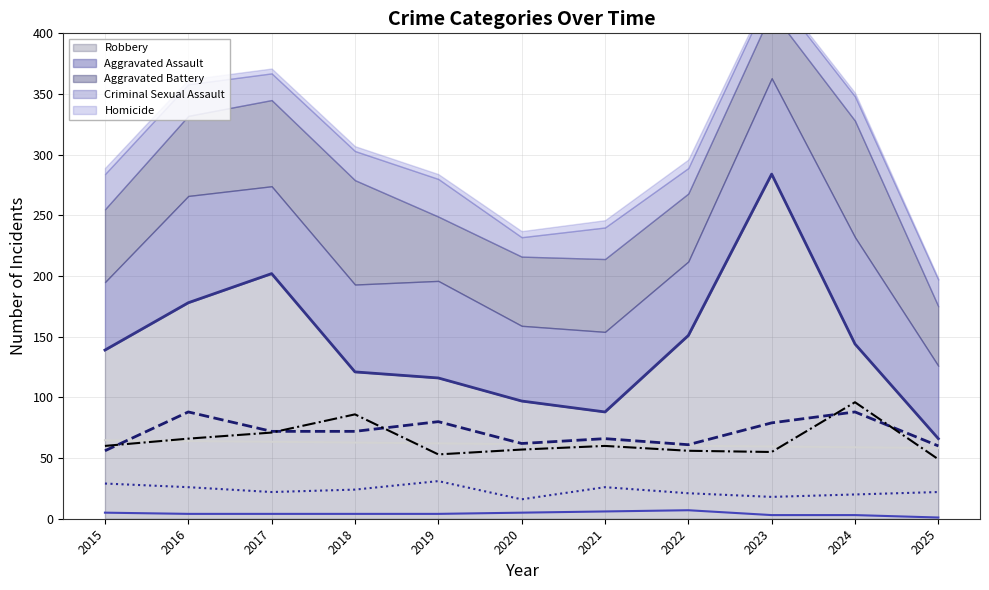

What is the sum of all Aggravated Battery (line) values?

709.0